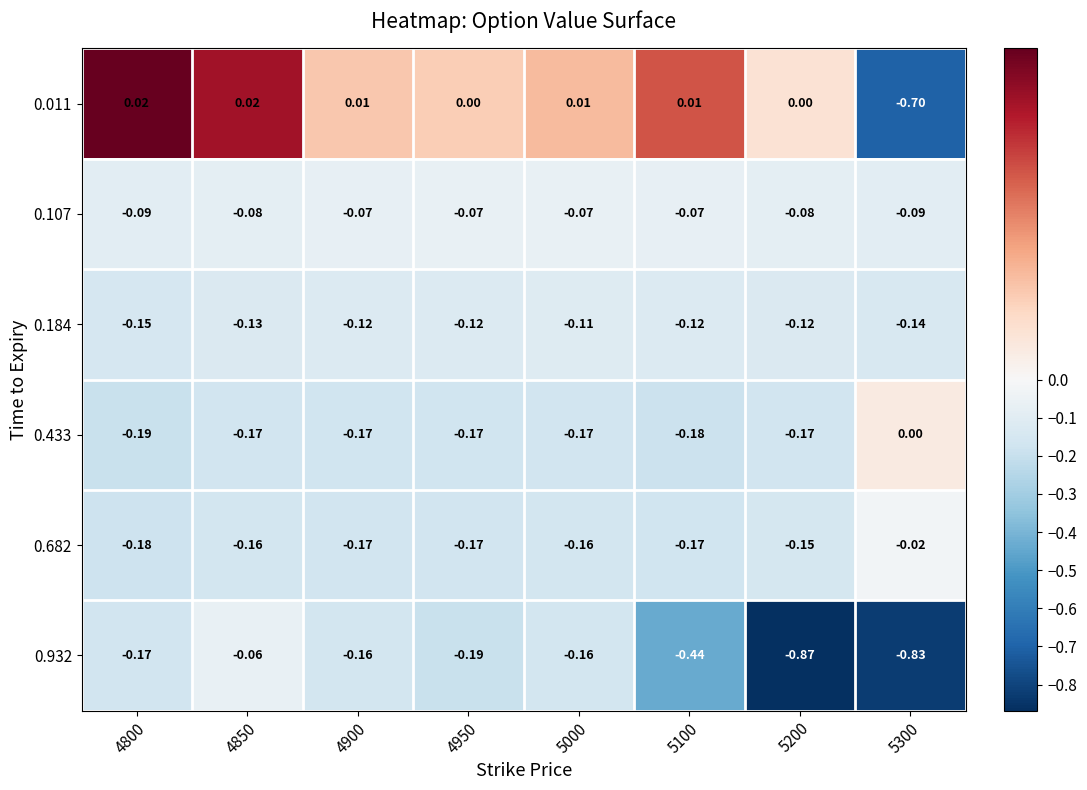

How many series are shown in this chart?

6